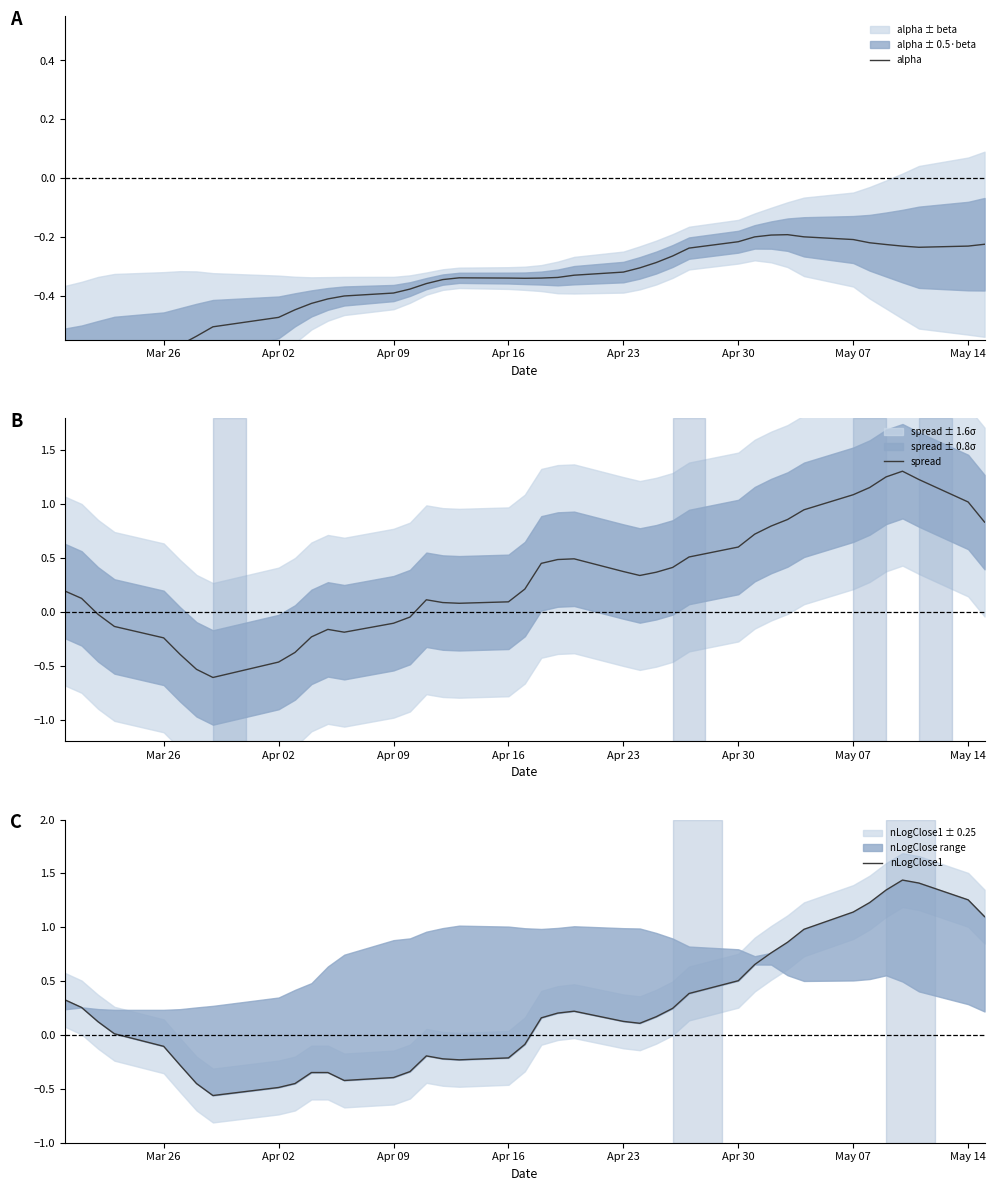

What is the lowest value of the spread series?

-0.6